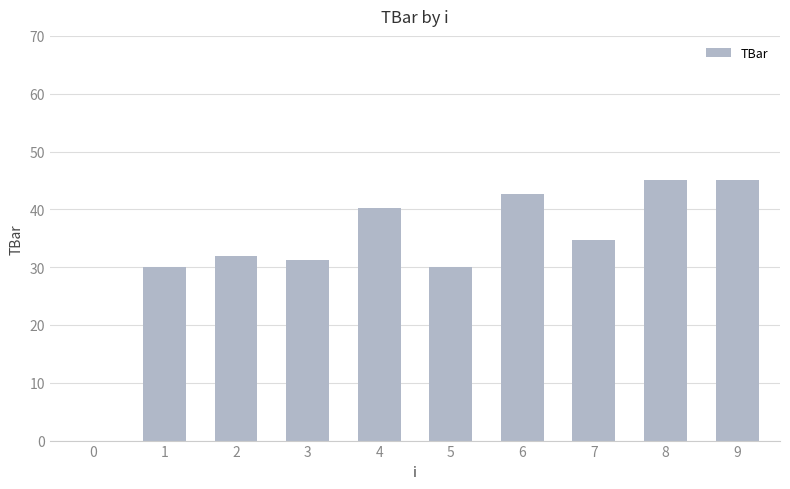

True or false: the data shows 31.9 at 2.

True